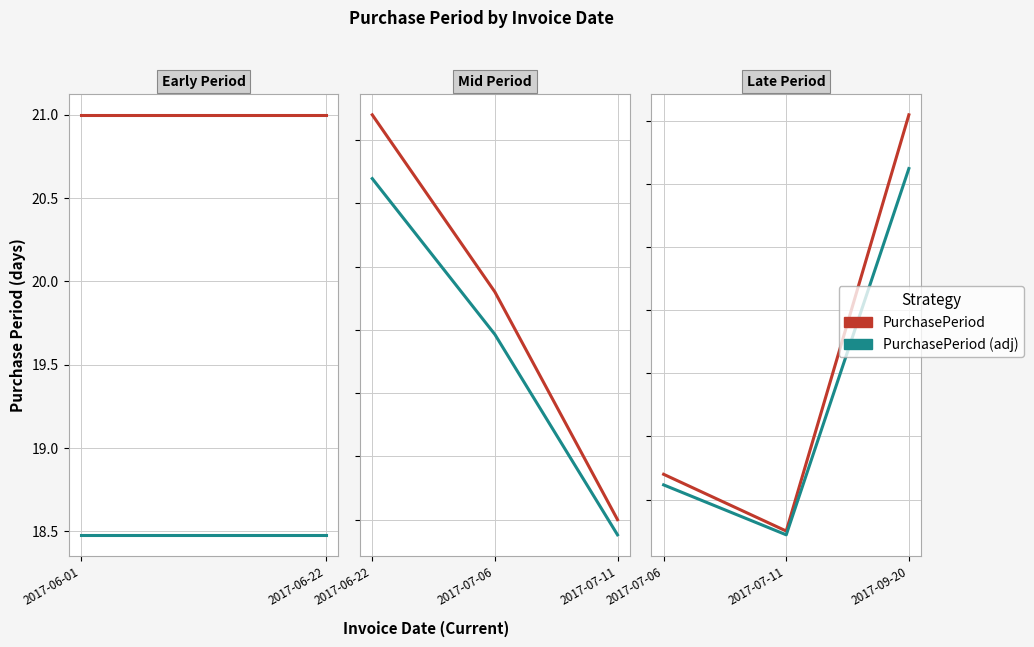

Where does the PurchasePeriod (adj) series first go above 12?

2017-07-06